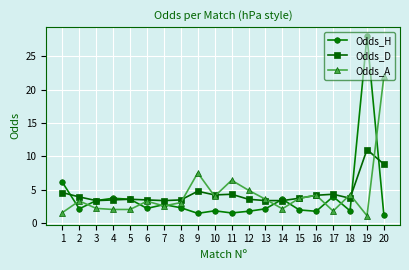

At how many categories does at least one series exceed 8?

2